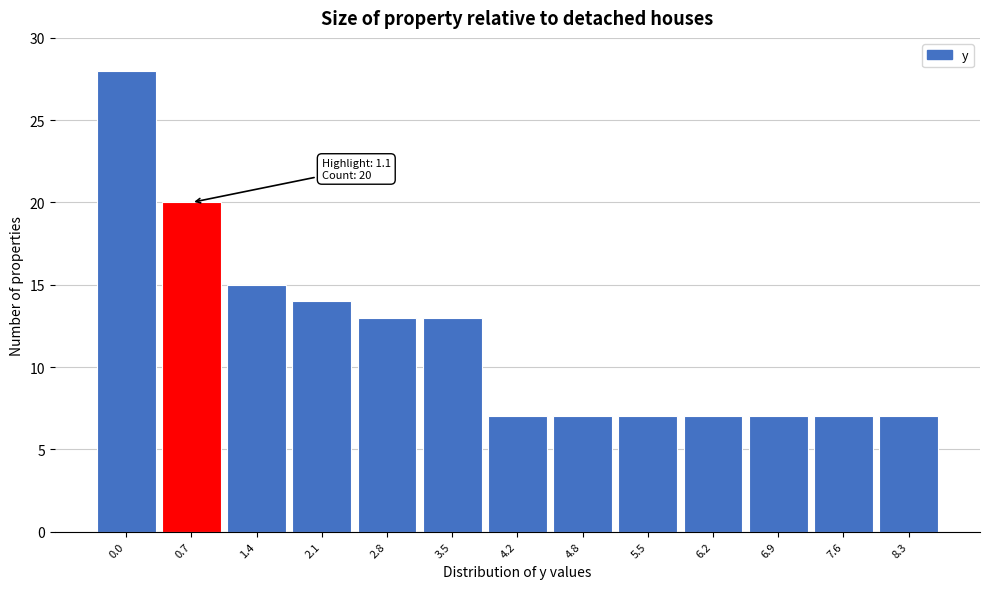

Reading left to right, list all the values displayed in this chart.

0.0=28	0.7=20	1.4=15	2.1=14	2.8=13	3.5=13	4.2=7	4.8=7	5.5=7	6.2=7	6.9=7	7.6=7	8.3=7